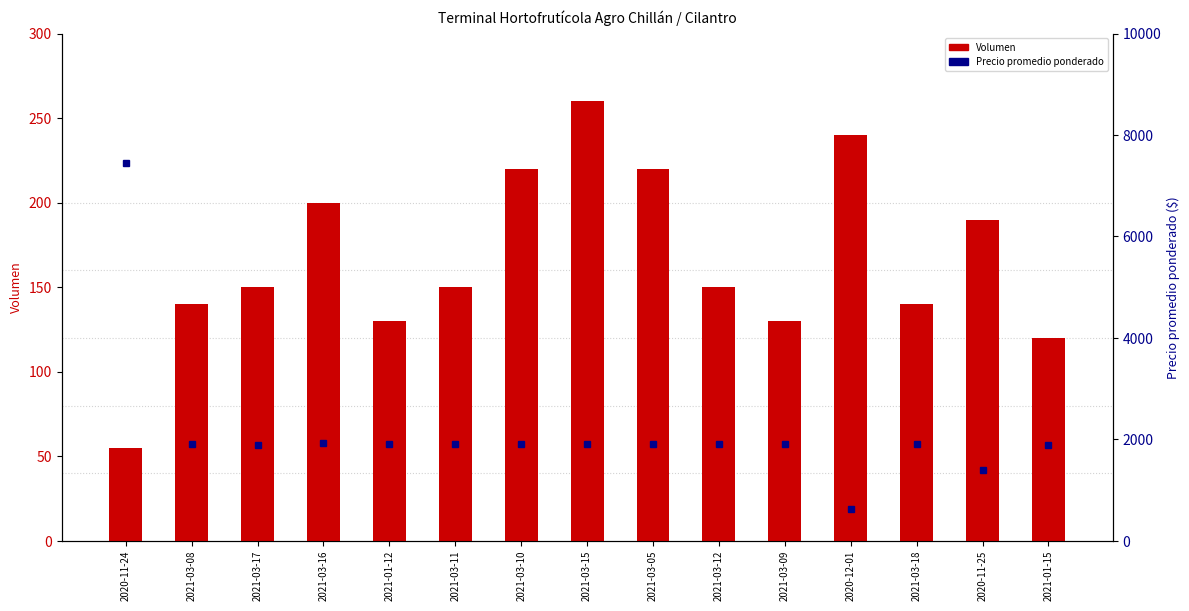

Rank the series by their maximum value, from lowest to highest.

Volumen, Precio promedio ponderado